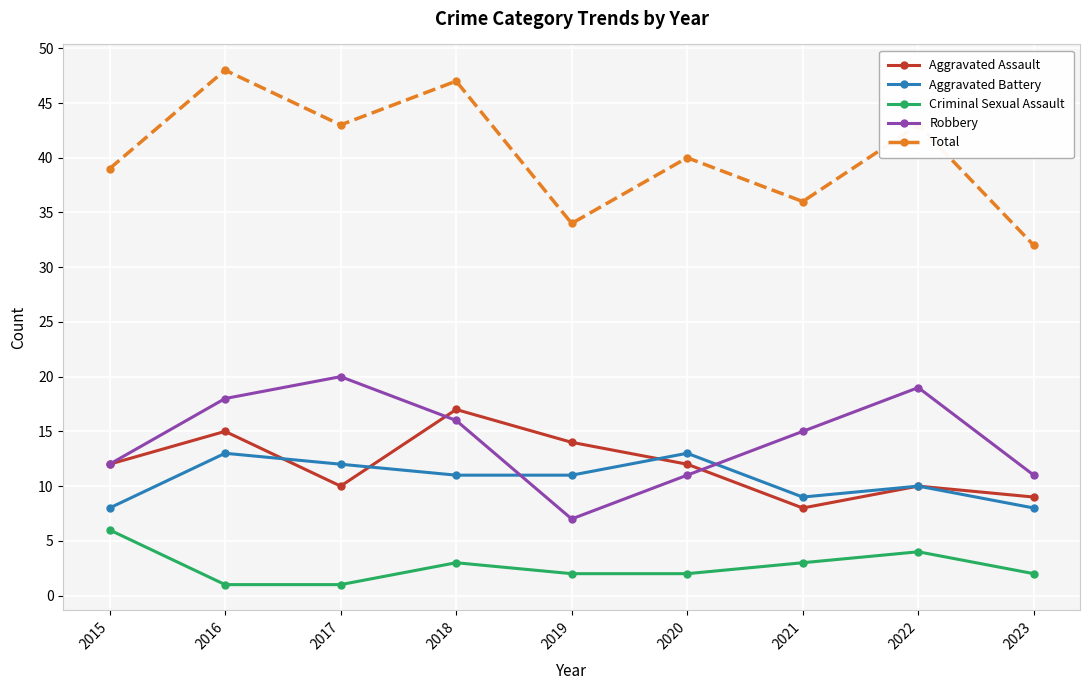

Where does the Total series first go above 40?

2016